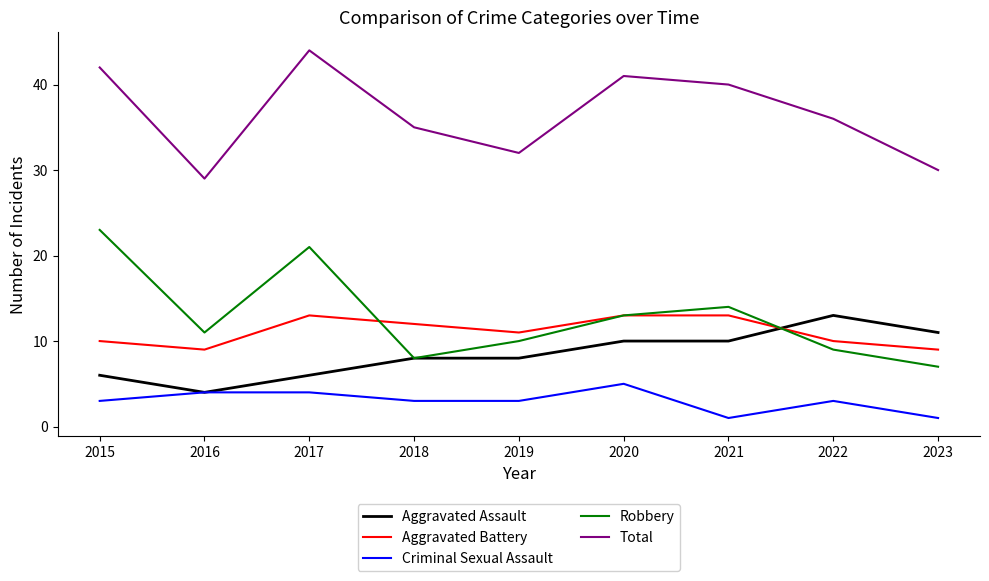

Reading right to left, what are all the values shown in this chart?

Aggravated Assault: 2023=11	2022=13	2021=10	2020=10	2019=8	2018=8	2017=6	2016=4	2015=6
Aggravated Battery: 2023=9	2022=10	2021=13	2020=13	2019=11	2018=12	2017=13	2016=9	2015=10
Criminal Sexual Assault: 2023=1	2022=3	2021=1	2020=5	2019=3	2018=3	2017=4	2016=4	2015=3
Robbery: 2023=7	2022=9	2021=14	2020=13	2019=10	2018=8	2017=21	2016=11	2015=23
Total: 2023=30	2022=36	2021=40	2020=41	2019=32	2018=35	2017=44	2016=29	2015=42